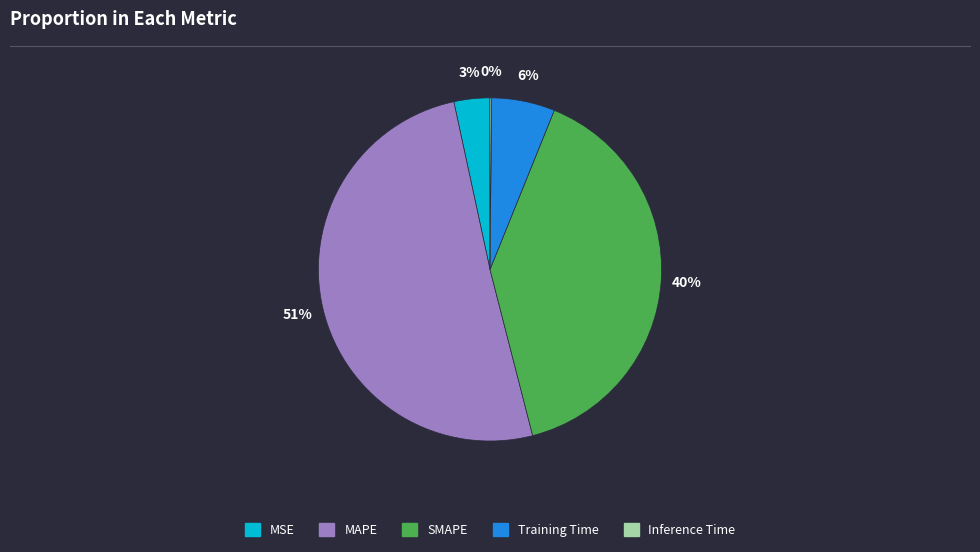

Do SMAPE and MAPE together represent more than half of the pie?

Yes